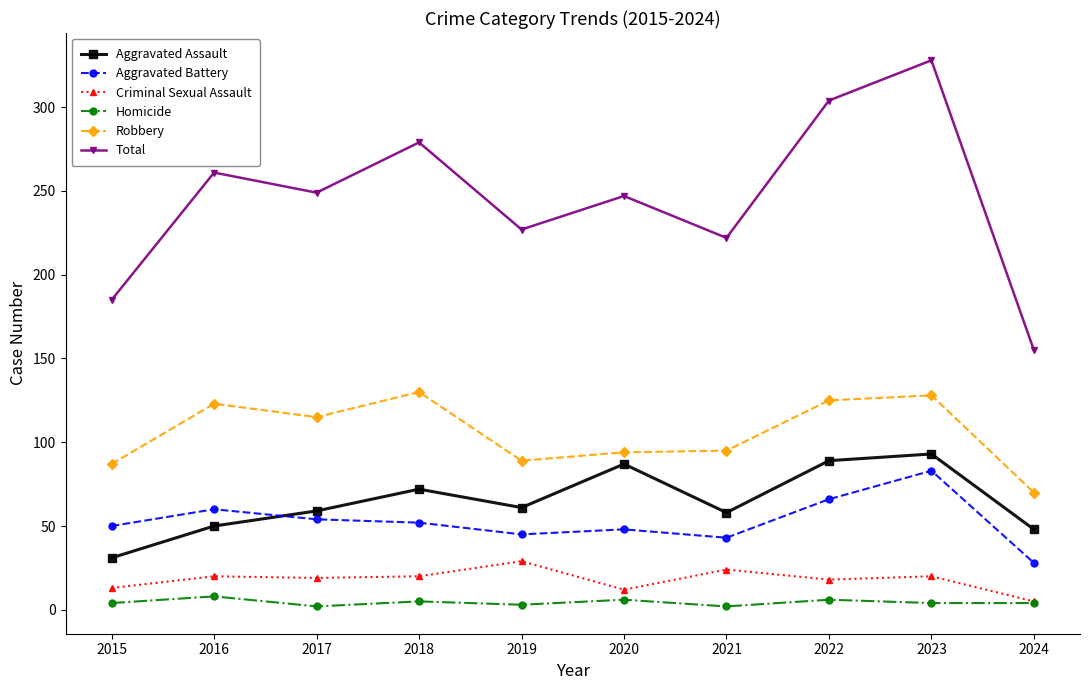

The value of Total at 2019 is 109. True or false?

False